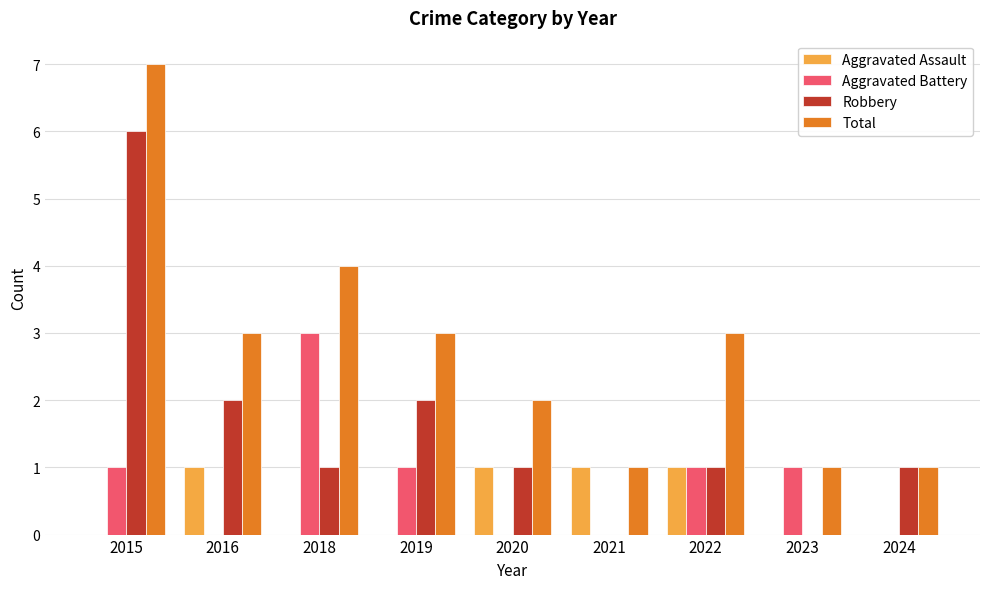

What is the total value across all series at 2015?

14